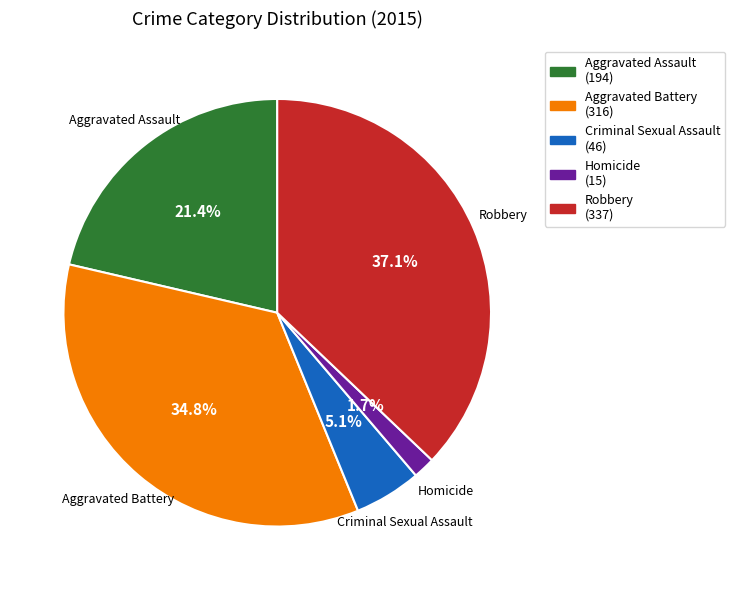

Count the number of slices in the pie.

5